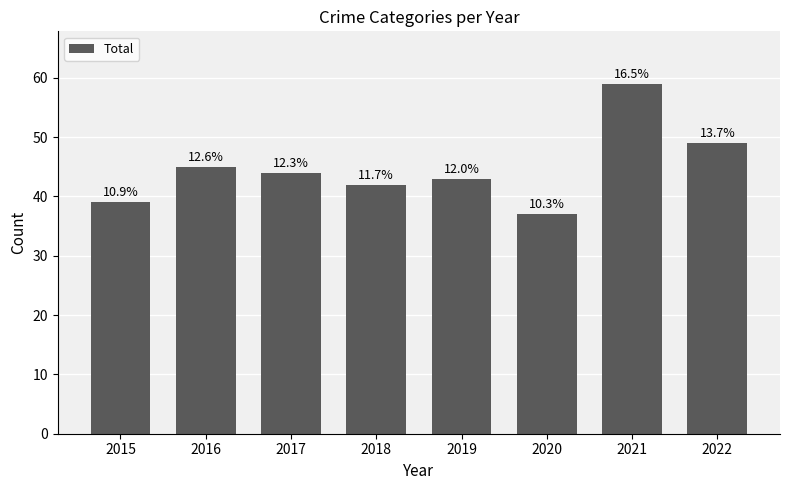

What is the value of the 1st bar from the left?

39